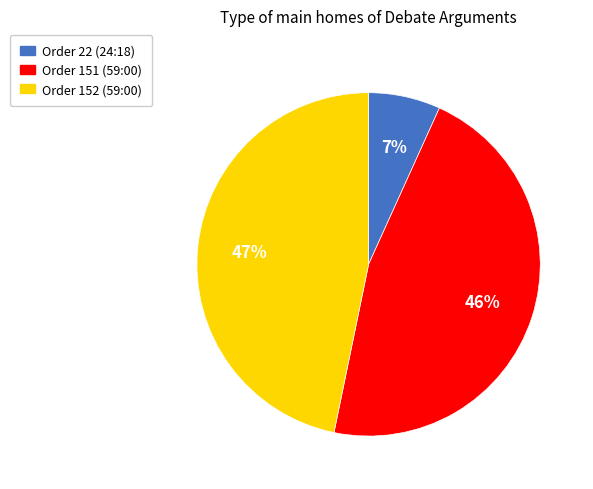

To the nearest percent, what portion does Order 152 (59:00) represent?

47%